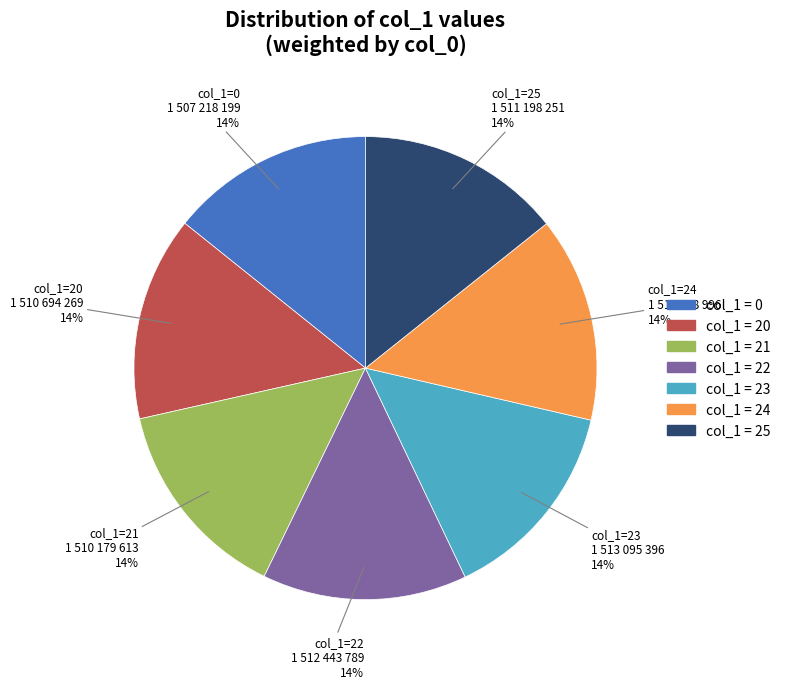

Count the number of slices in the pie.

7